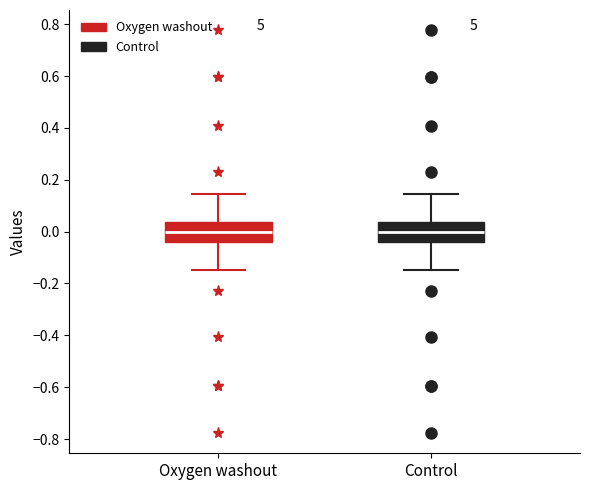

Reading left to right, transcribe this box plot: for each box, give where its median line is, the range the box spans, and where its two whiskers end, as read against the y-axis. The values are not printed on the chart, so give them approximately, as read against the axis.

Oxygen washout: median 0.00, box -0.04 to 0.04, whiskers -0.14 to 0.14
Control: median 0.00, box -0.04 to 0.04, whiskers -0.14 to 0.14